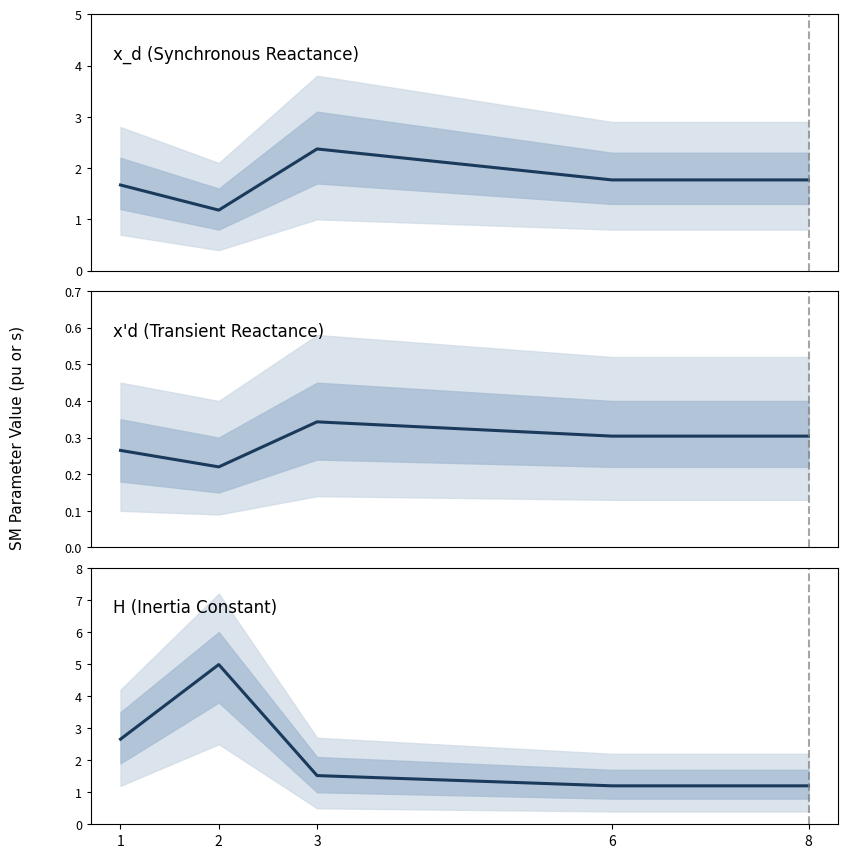

Which series has the widest spread of values?

H